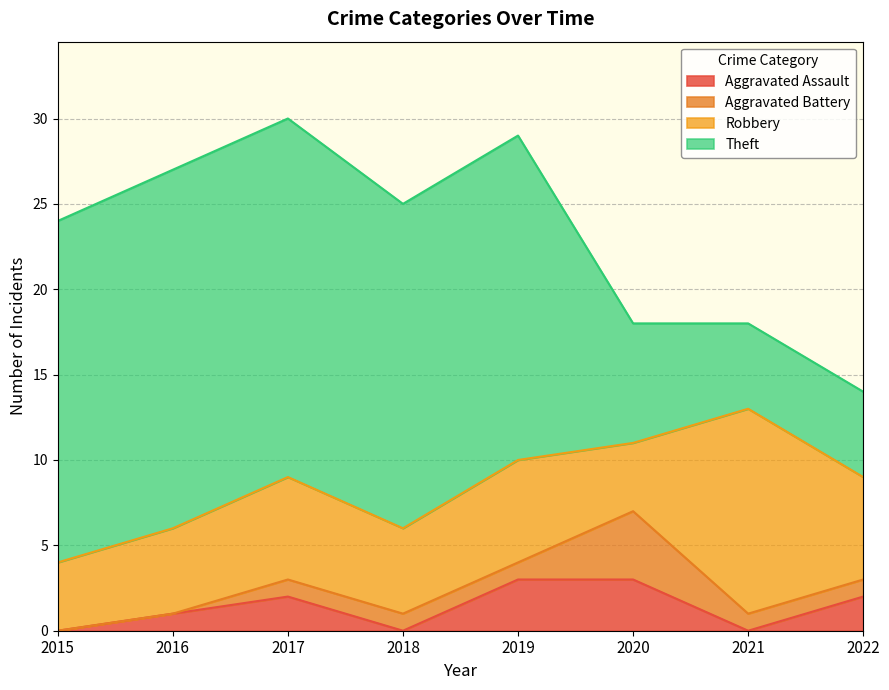

In Robbery, how many points are lower than both neighbors (excluding endpoints)?

2